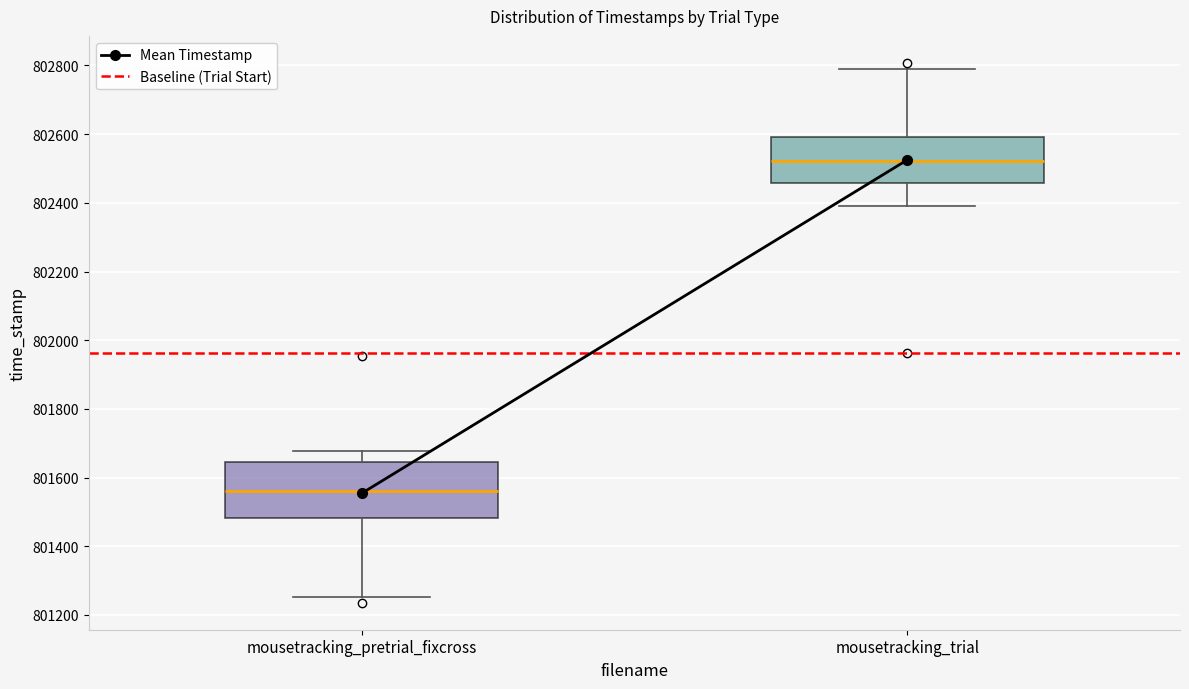

Reading left to right, transcribe this box plot: for each box, give where its median line is, the range the box spans, and where its two whiskers end, as read against the y-axis. The values are not printed on the chart, so give them approximately, as read against the axis.

mousetracking_pretrial_fixcross: median 801560, box 801480 to 801640, whiskers 801260 to 801680
mousetracking_trial: median 802520, box 802460 to 802600, whiskers 802380 to 802800